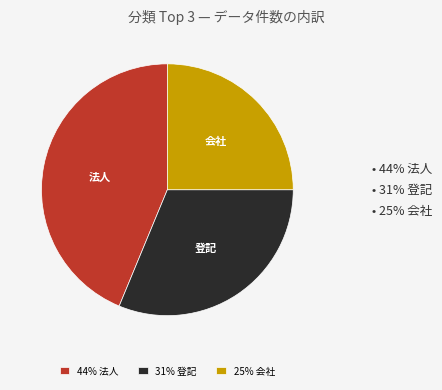

How many segments does this pie chart have?

3